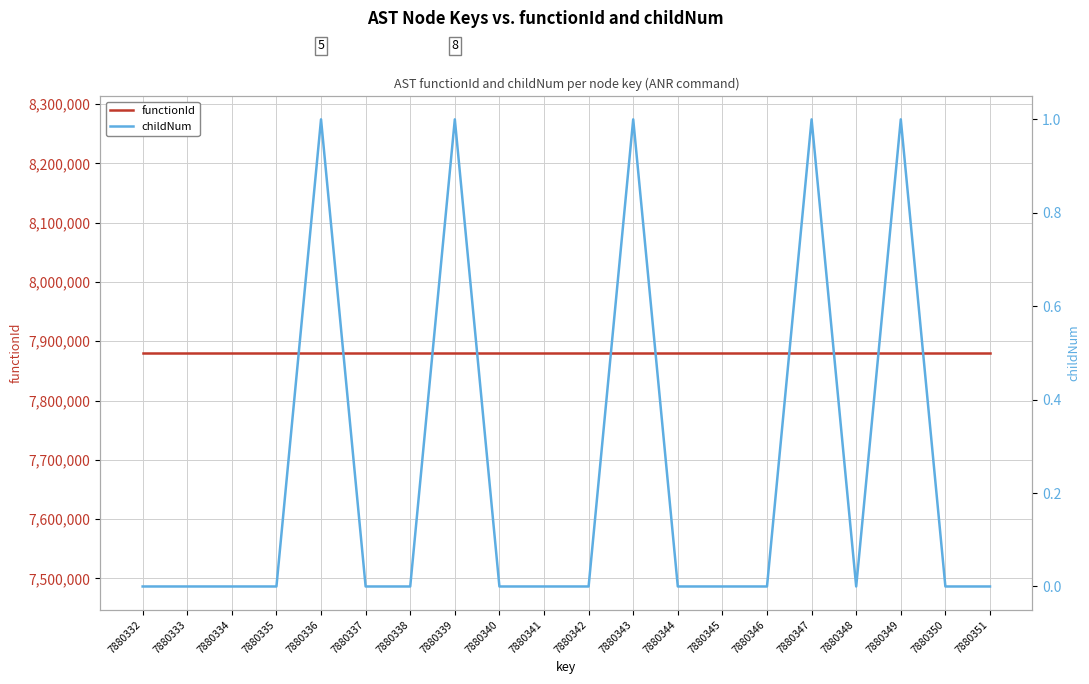

True or false: functionId and childNum cross at least once.

False